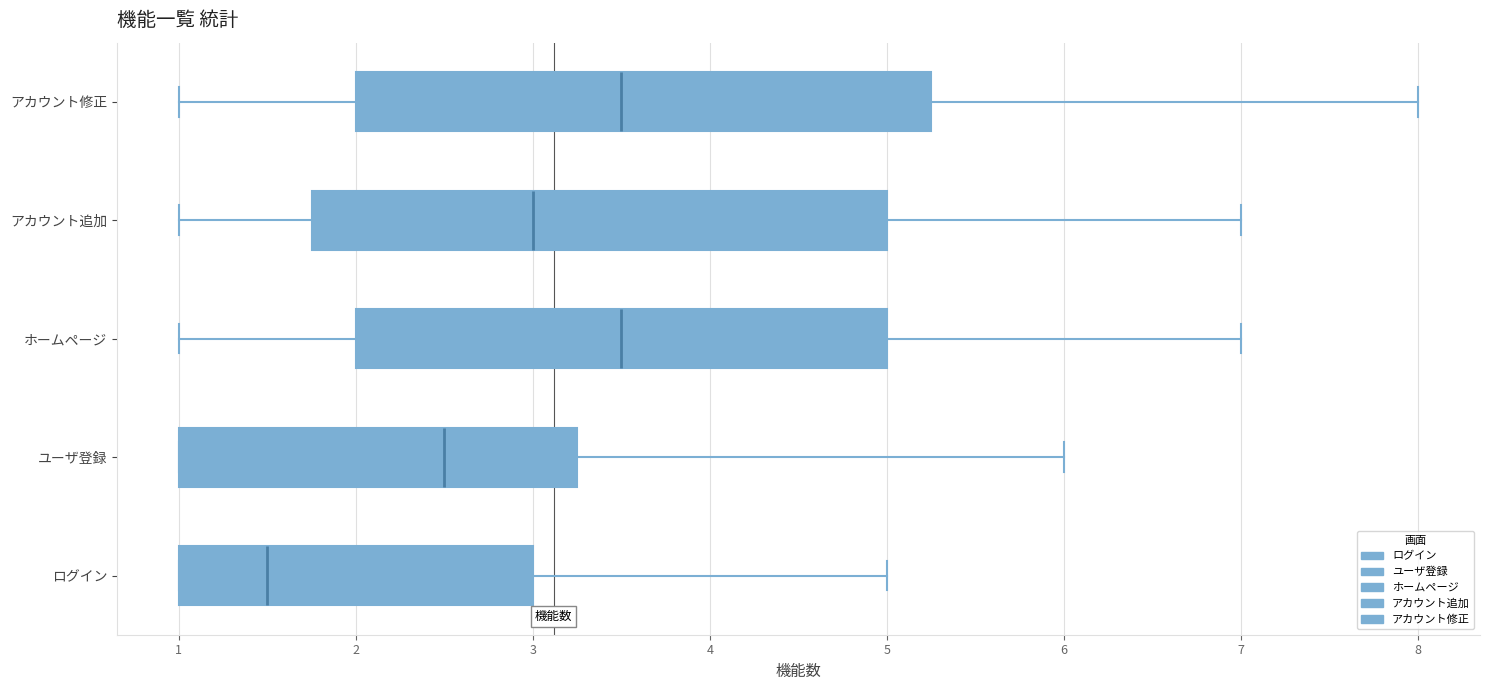

Which box has the furthest to the left median line?

ログイン